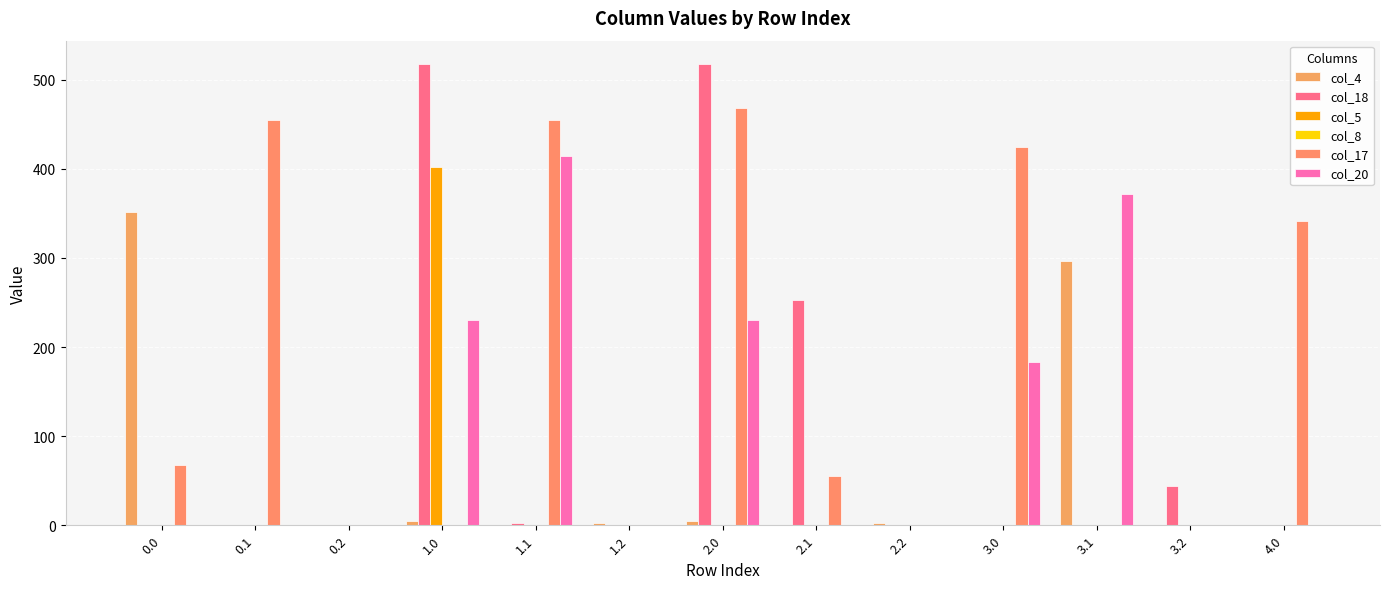

Between 1.1 and 4.0, which series saw the biggest shift?

col_20